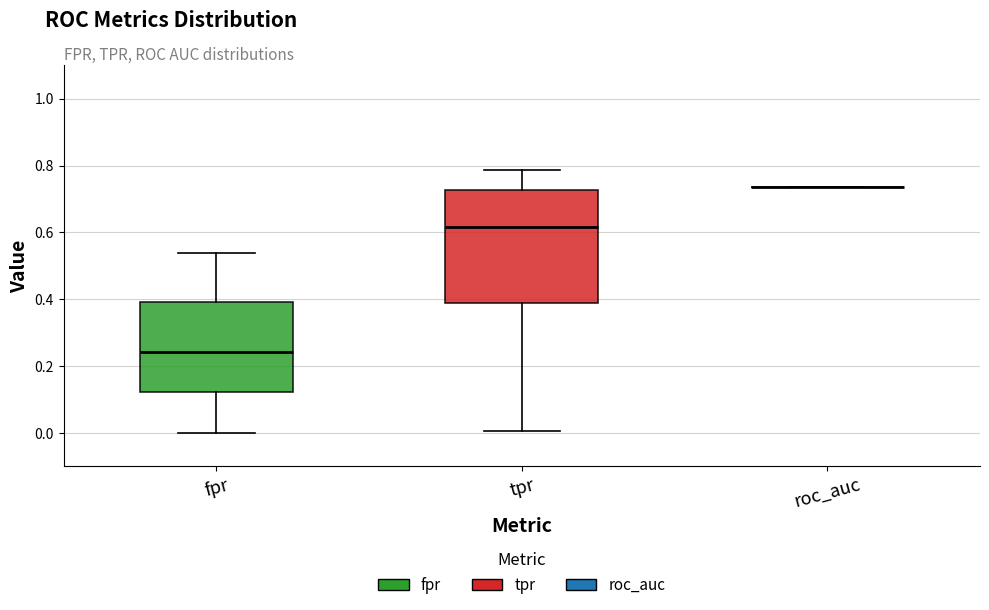

Reading left to right, transcribe this box plot: for each box, give where its median line is, the range the box spans, and where its two whiskers end, as read against the y-axis. The values are not printed on the chart, so give them approximately, as read against the axis.

fpr: median 0.24, box 0.12 to 0.40, whiskers 0.00 to 0.54
tpr: median 0.62, box 0.38 to 0.72, whiskers 0.00 to 0.78
roc_auc: box collapsed to a line at 0.74, whiskers 0.74 to 0.74